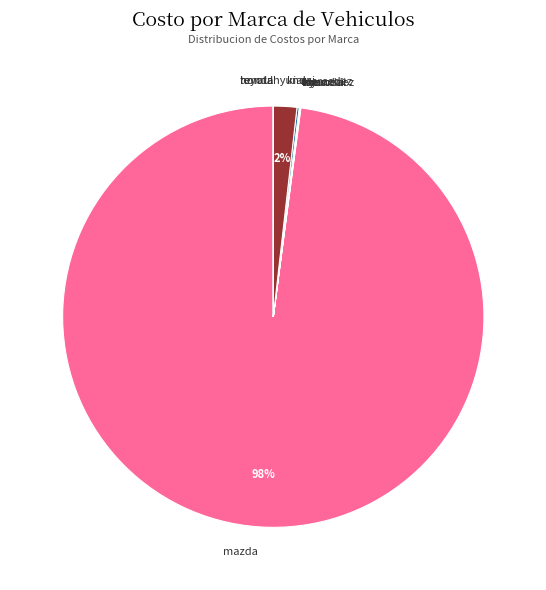

Is there any slice that represents more than half of the pie?

Yes